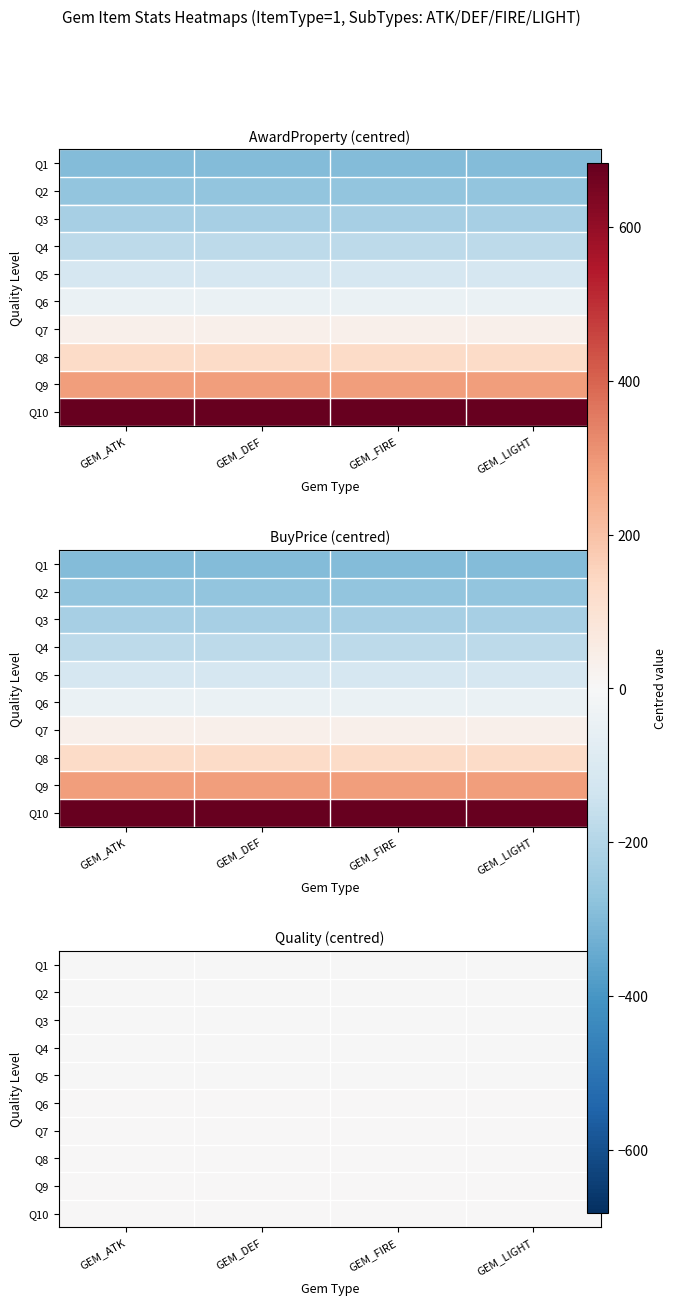

Where is Q6 nearest to the value 0?

GEM_ATK